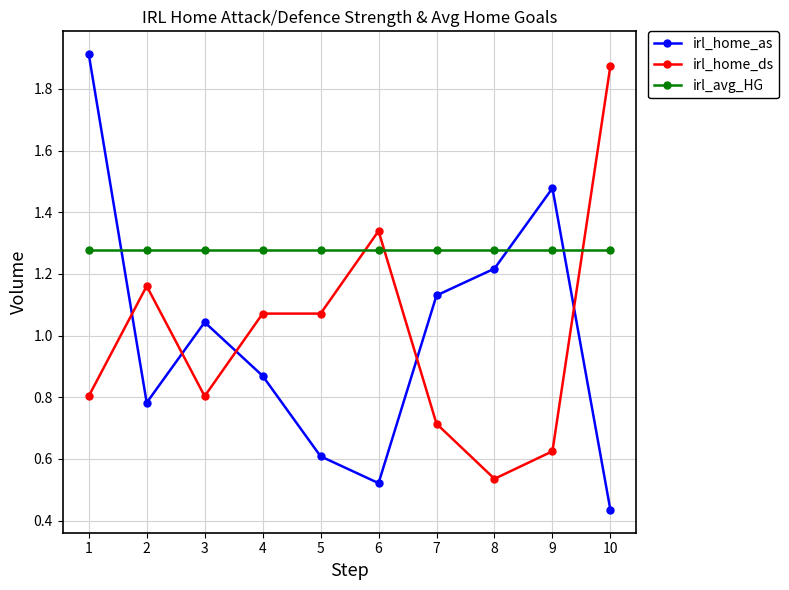

Which series changed the most between 5 and 10?

irl_home_ds